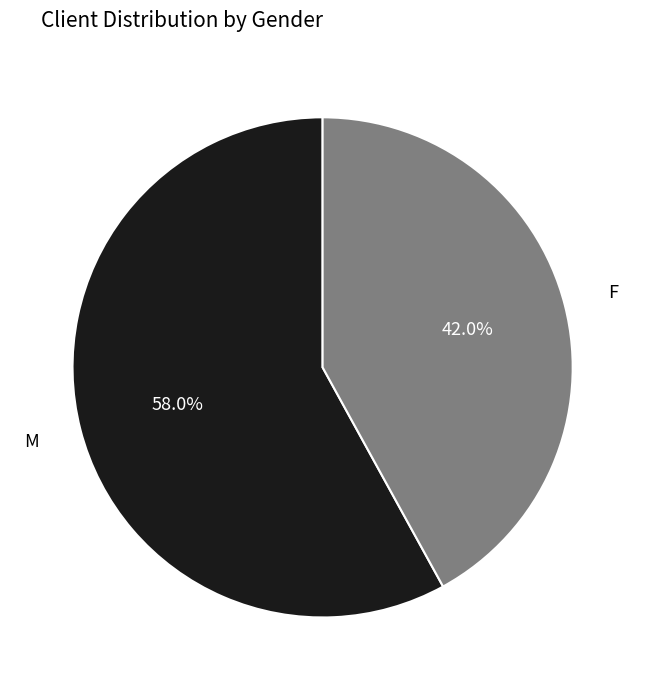

Between F and M, which is larger?

M